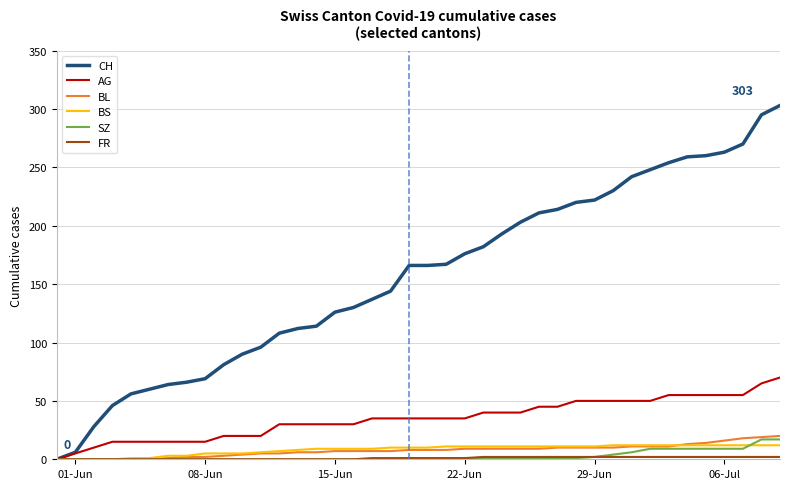

What is the maximum value for SZ?

17